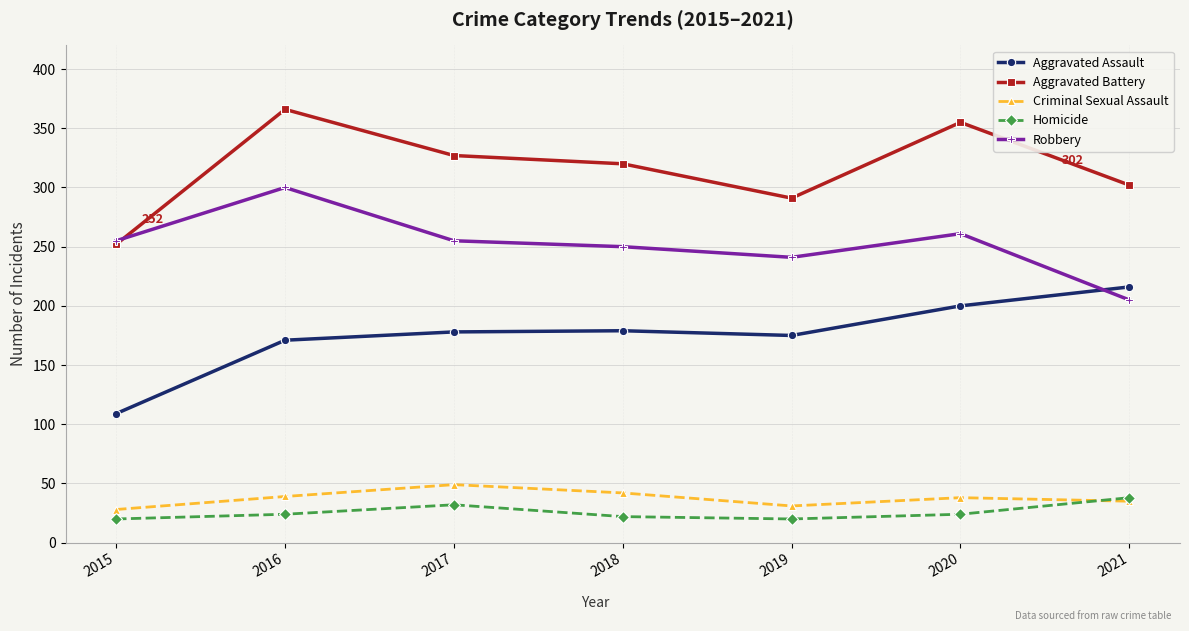

What is the value of the Robbery point at the 6th from the left?

261